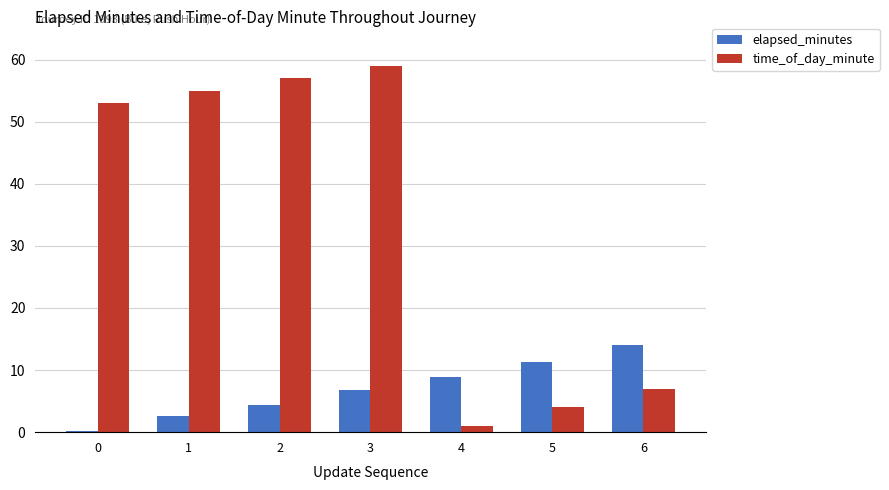

How many groups of bars are there?

7